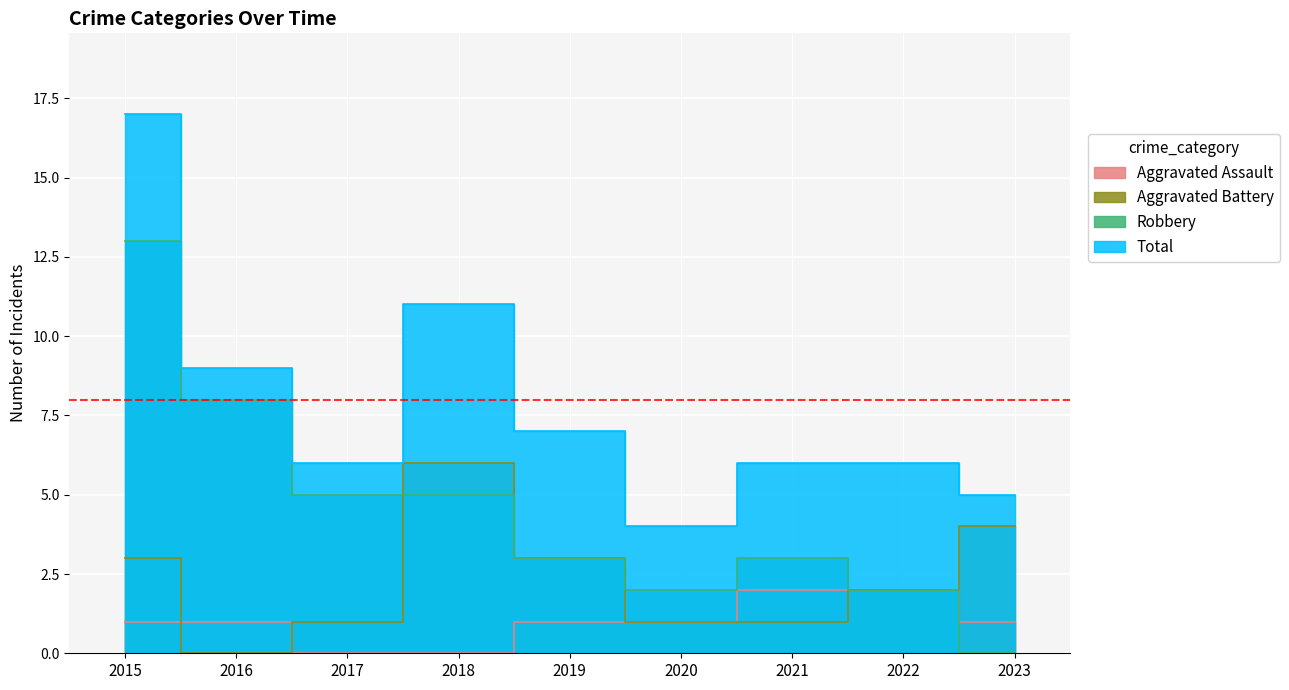

What is the average value of the Total series?

8